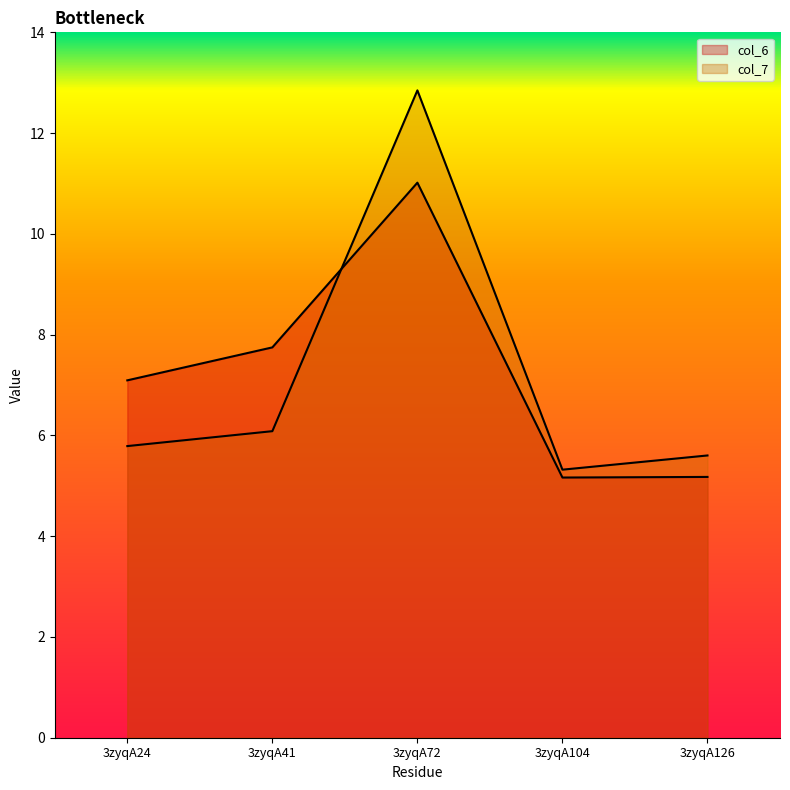

After their last crossing, which series has the higher values: col_7 or col_6?

col_7